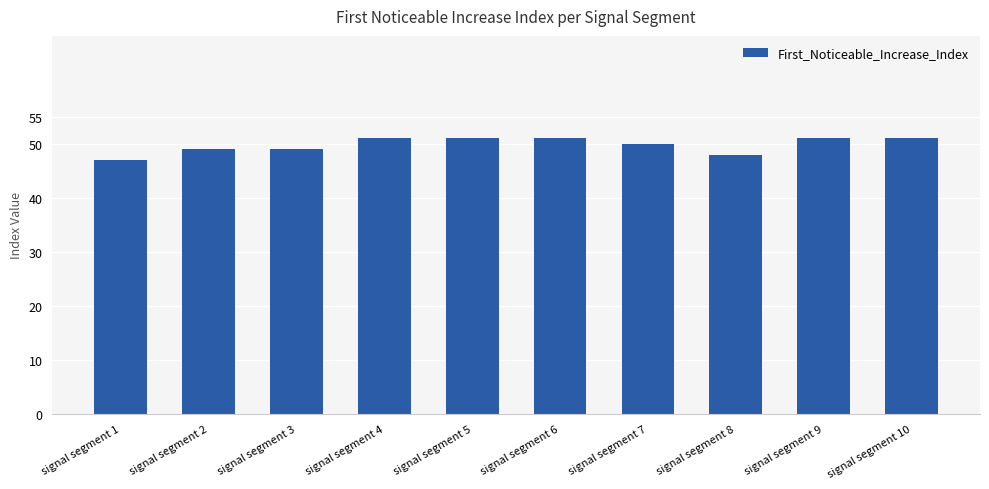

Reading right to left, list all the values displayed in this chart.

signal segment 10=51	signal segment 9=51	signal segment 8=48	signal segment 7=50	signal segment 6=51	signal segment 5=51	signal segment 4=51	signal segment 3=49	signal segment 2=49	signal segment 1=47